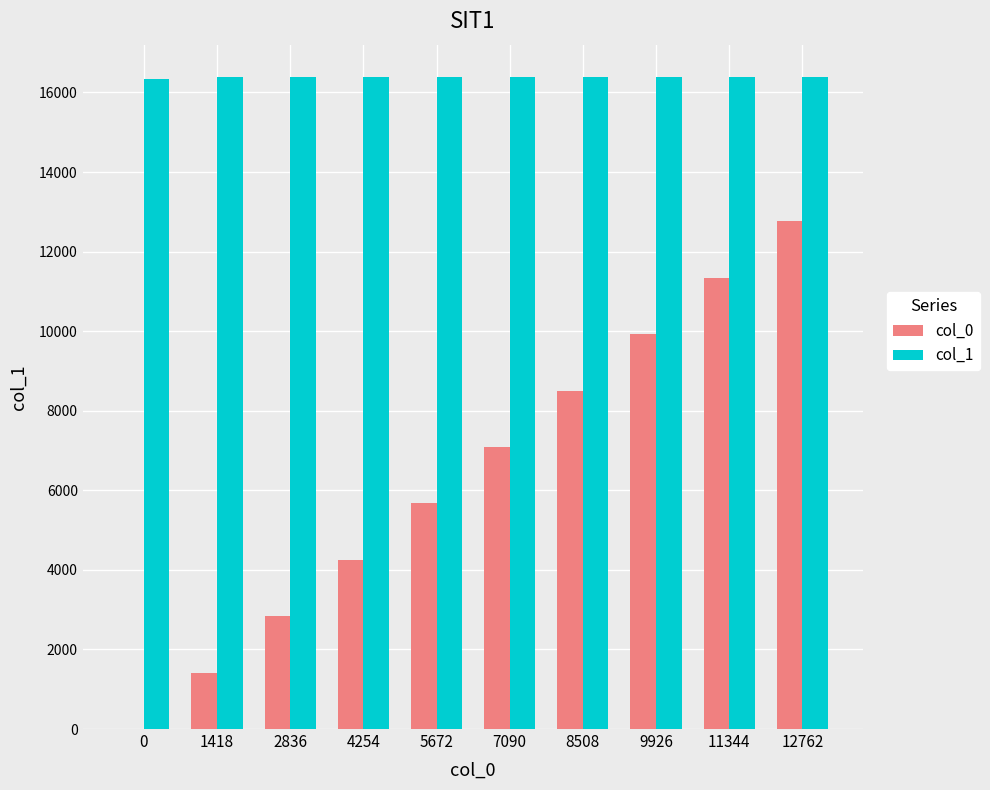

How many groups of bars are there?

10